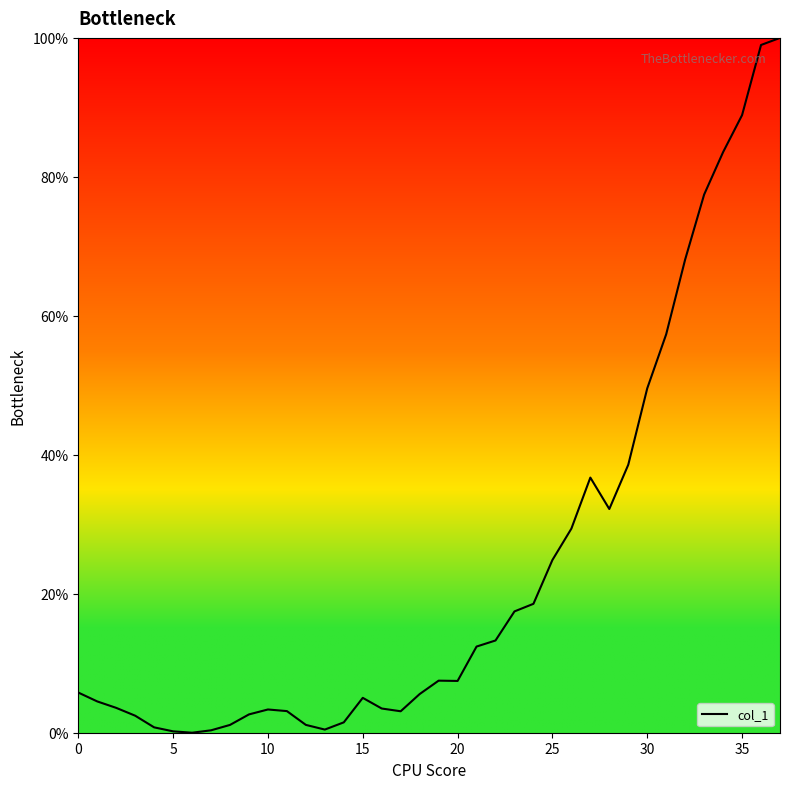

How many values exceed 7?

19